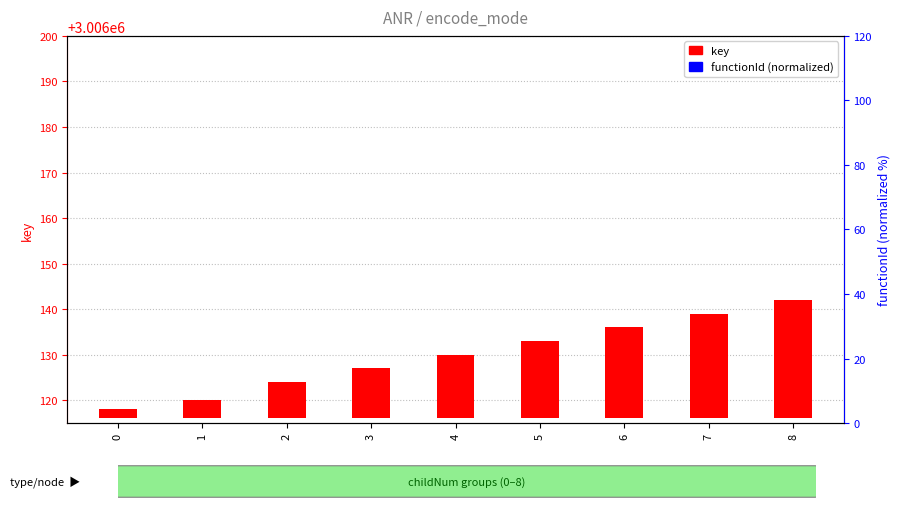

Between 6 and 3, which is larger?

6